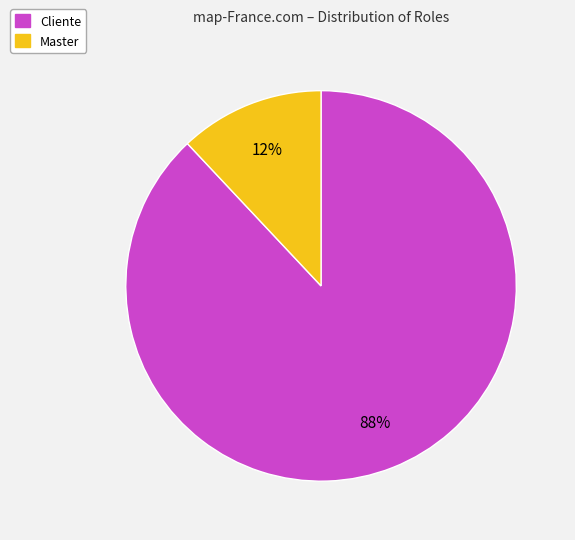

Does Master account for over 50% of the chart?

No